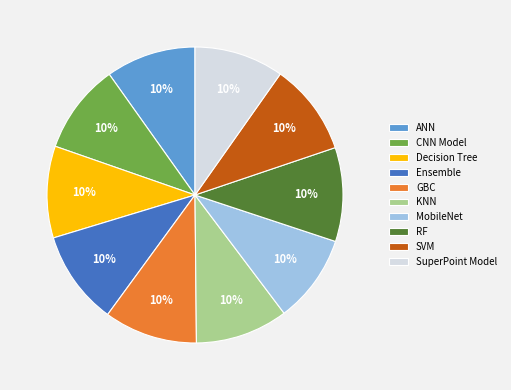

Combined, do Decision Tree and SVM account for over 50%?

No